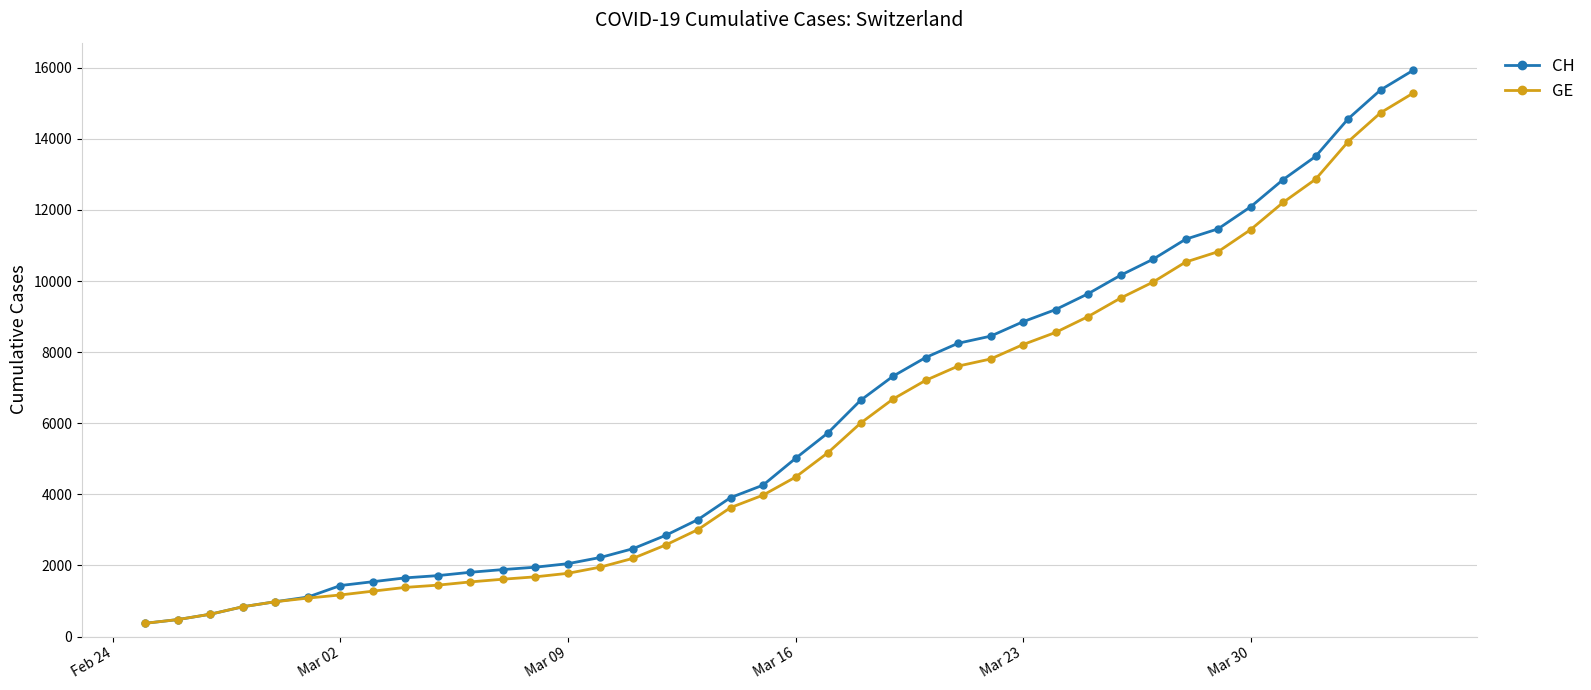

What is the value of the GE point at the 33rd from the left?

10533